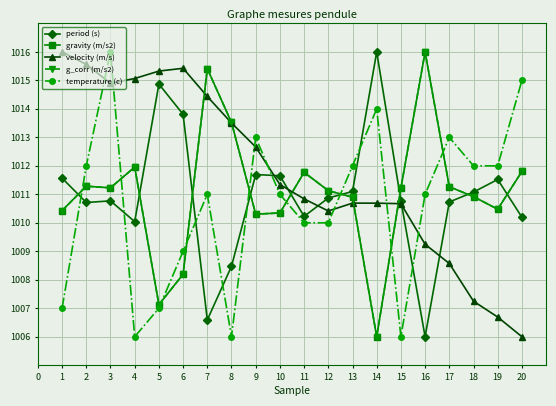

Does the chart have visible grid lines?

Yes